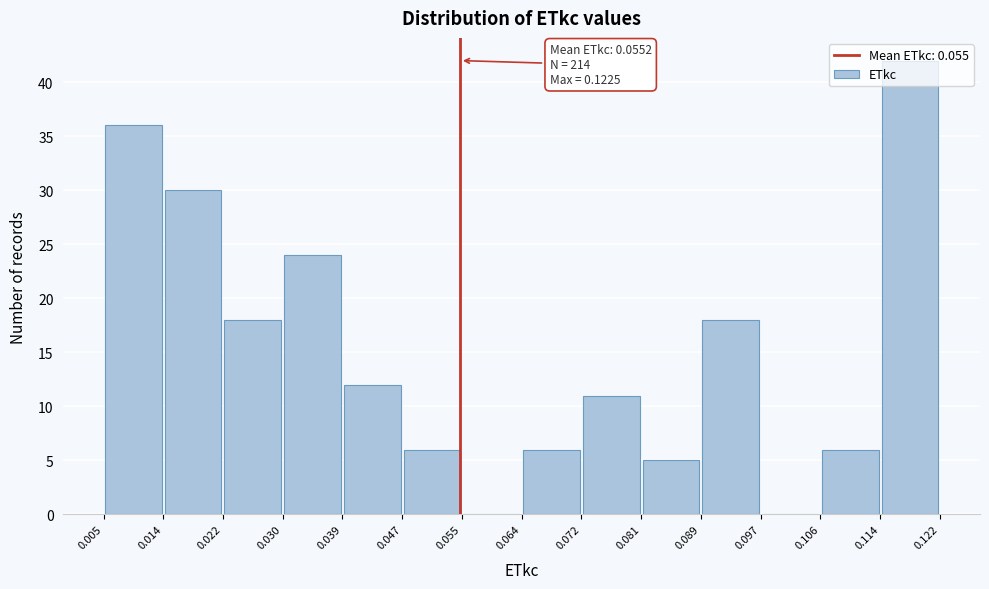

Over which range of the x-axis is the bar tallest?

0.114 to 0.122